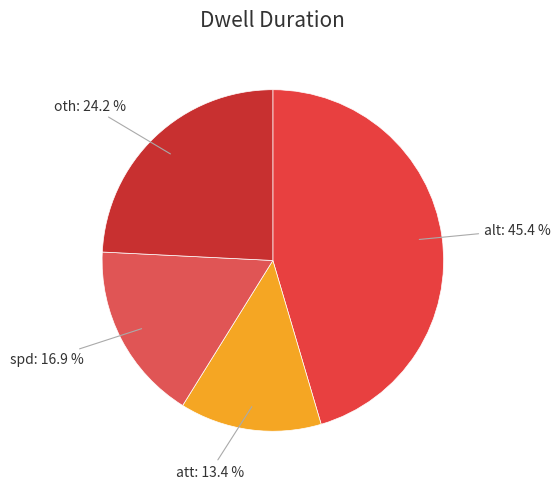

Is there any slice that represents more than half of the pie?

No